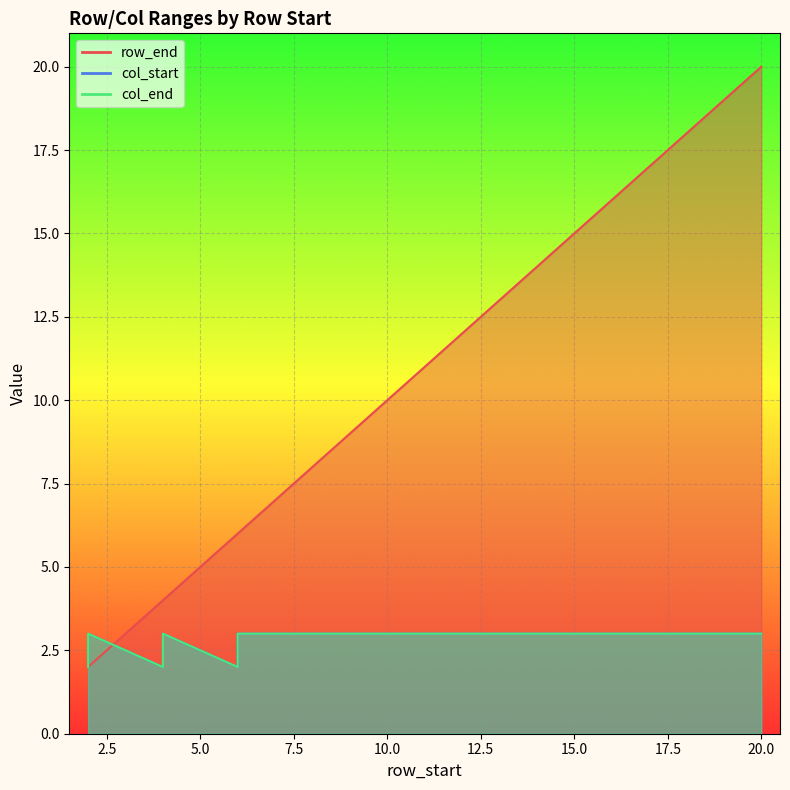

Rank the series at 17 from highest to lowest value.

row_end, col_start, col_end